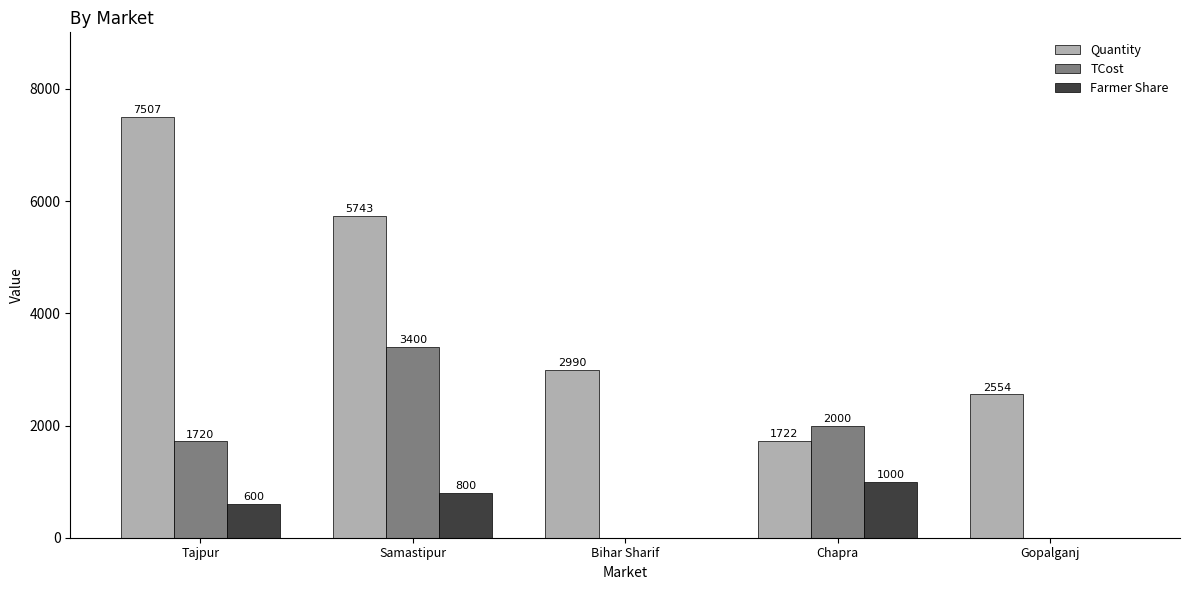

Count the number of data series in this chart.

3